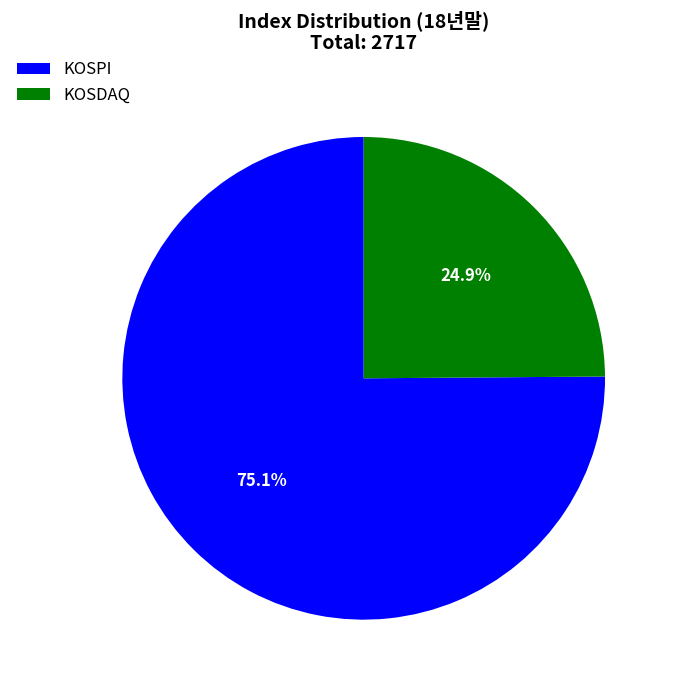

Is it true that KOSPI is 82% of the pie?

False